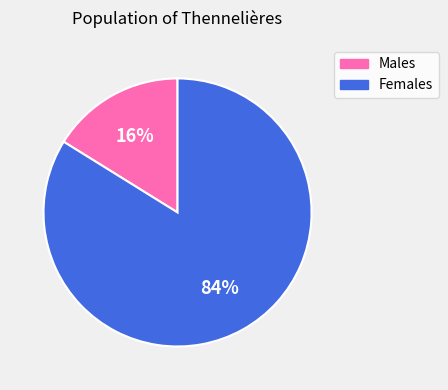

To the nearest percent, what is the difference between the largest and smallest slice percentages?

68%